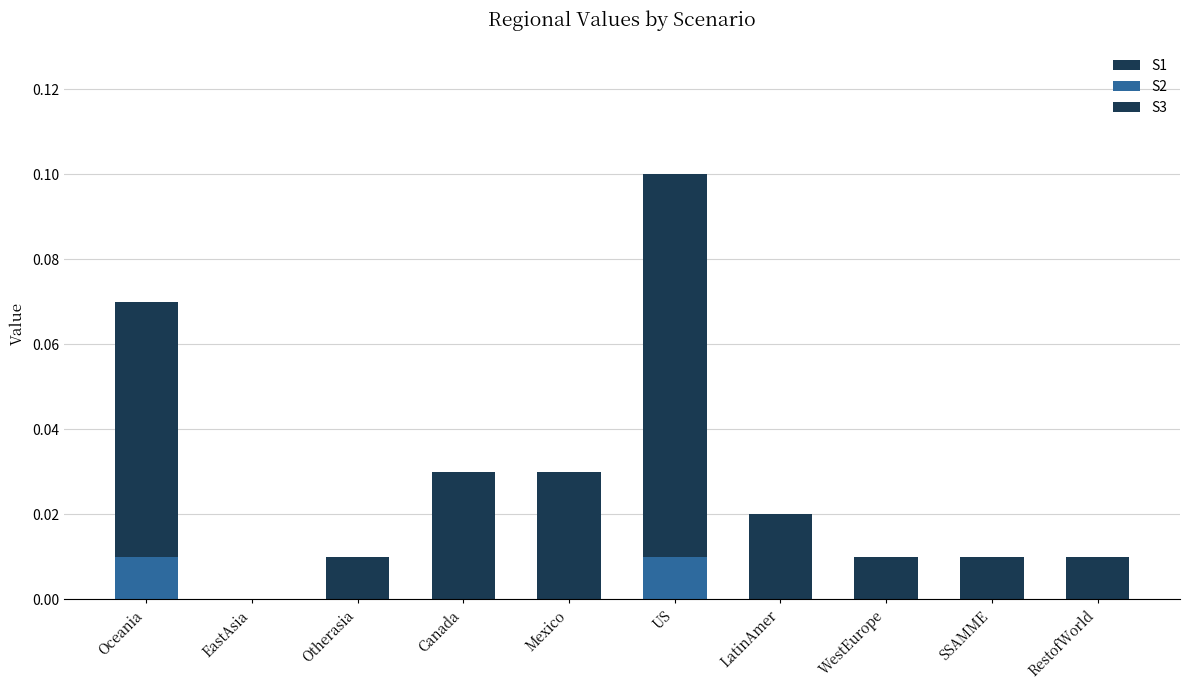

List the labels in order of S2 value, smallest first.

EastAsia, Otherasia, Canada, Mexico, LatinAmer, WestEurope, SSAMME, RestofWorld, Oceania, US